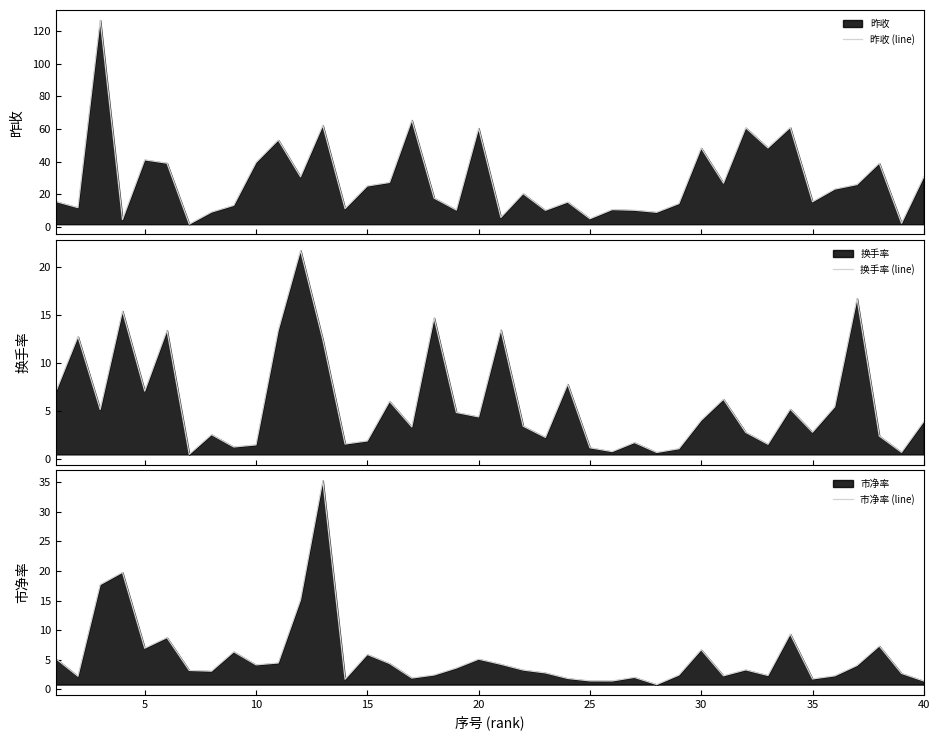

What is the lowest value of the 换手率 (line) series?

0.5